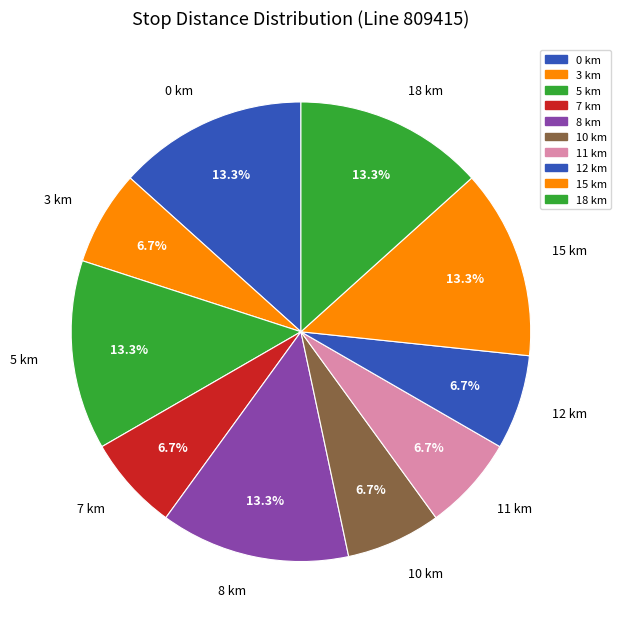

Does any single category account for the majority?

No